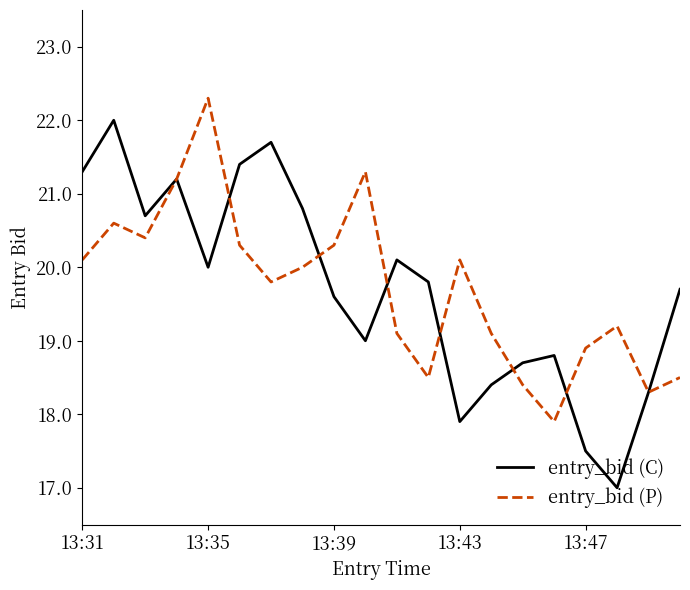

Which series has the widest spread of values?

entry_bid (C)